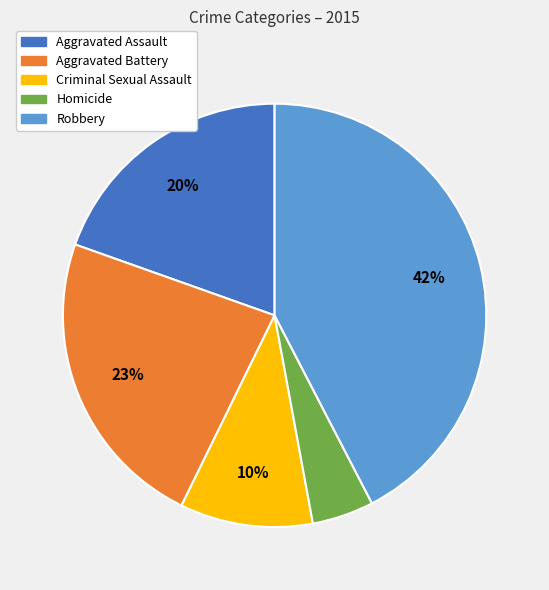

What is the smallest slice in the pie chart?

Homicide